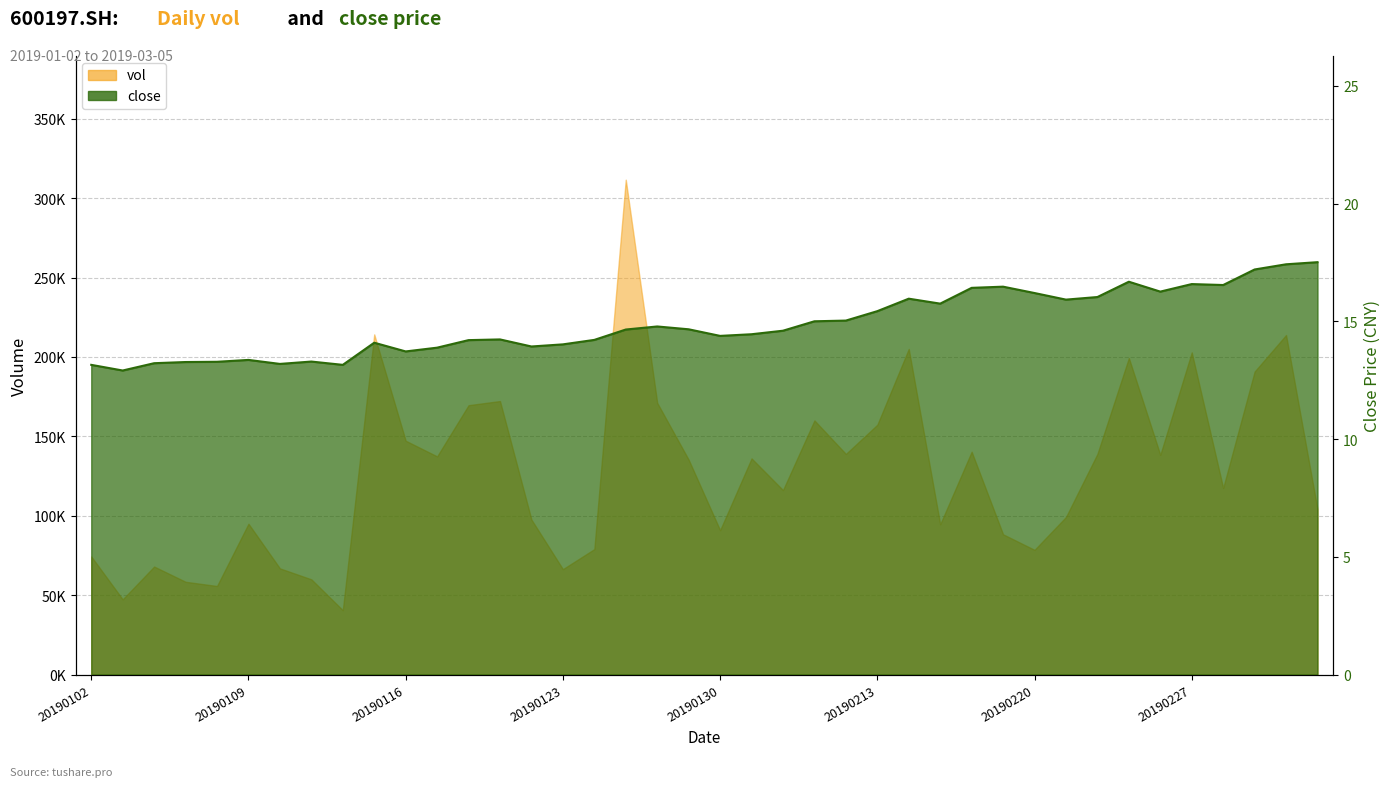

Rank the series by their average value, from highest to lowest.

vol, close